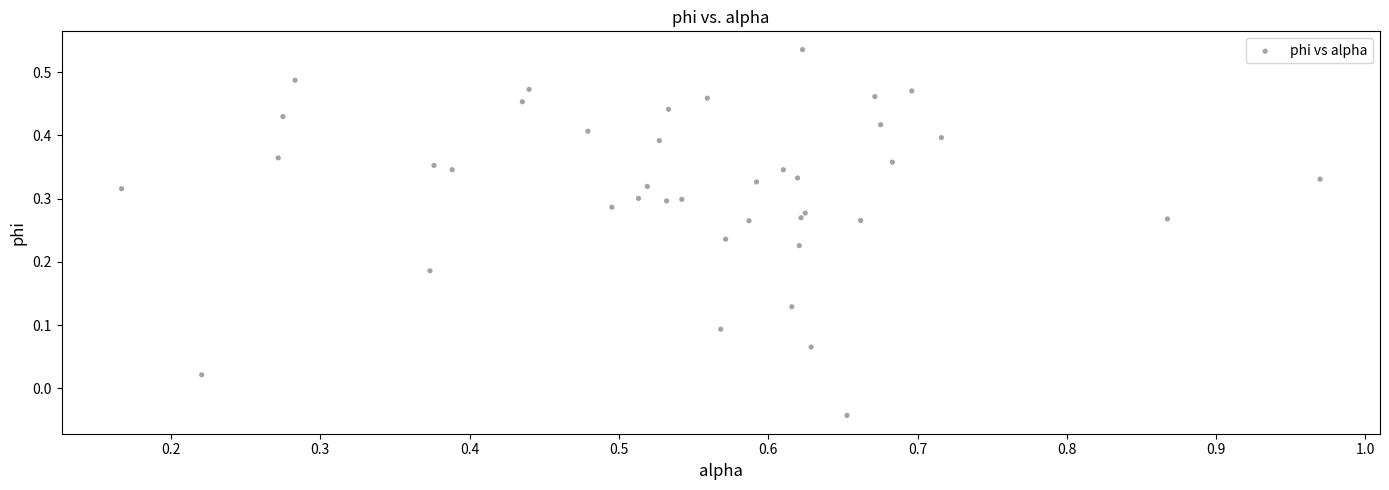

What is the range of Y values (max minus min)?

0.6